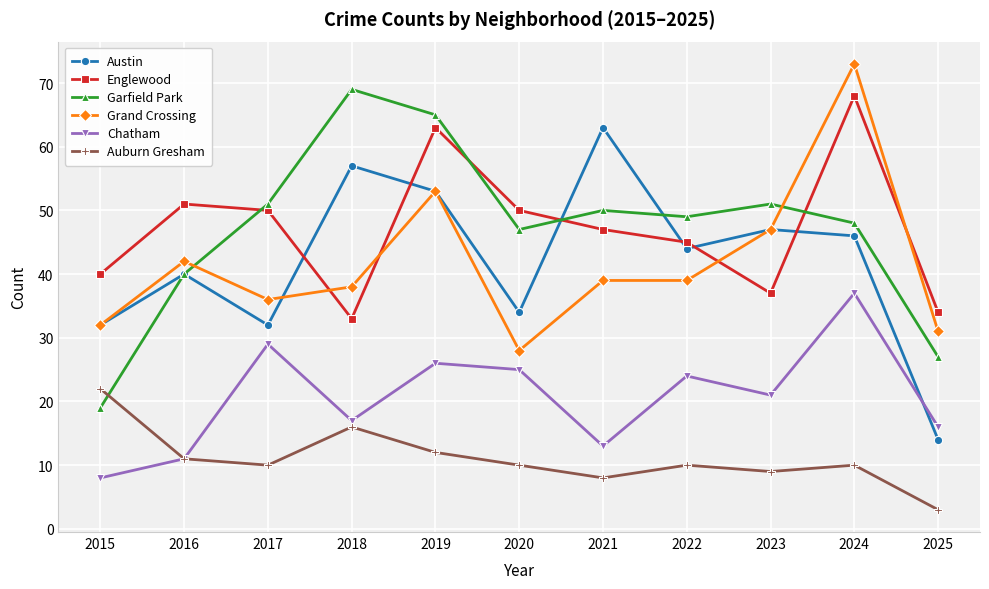

At which label is Austin closest to 38?

2016